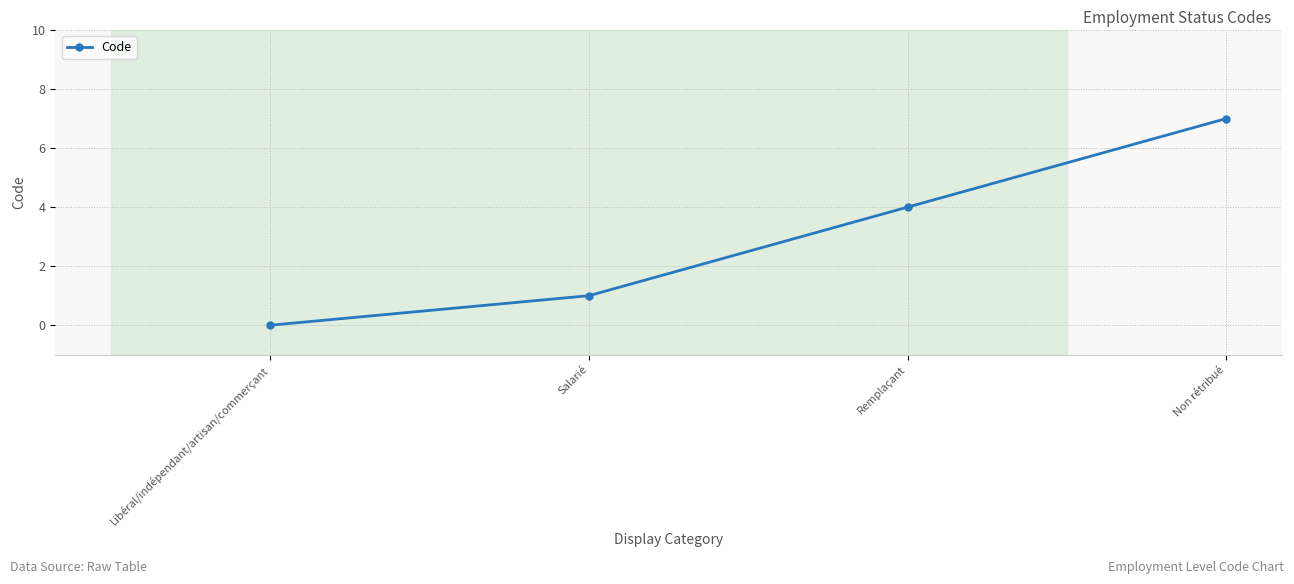

How many lines are shown in the chart?

1